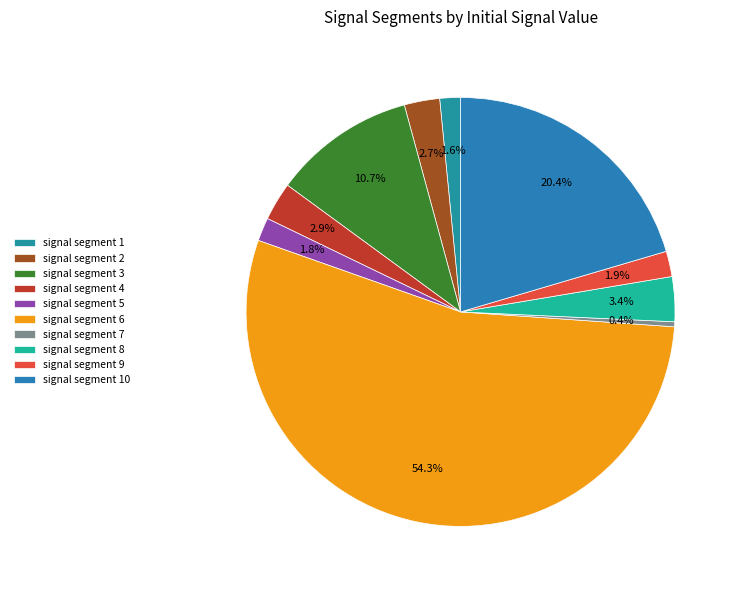

Do signal segment 2 and signal segment 10 together represent more than half of the pie?

No